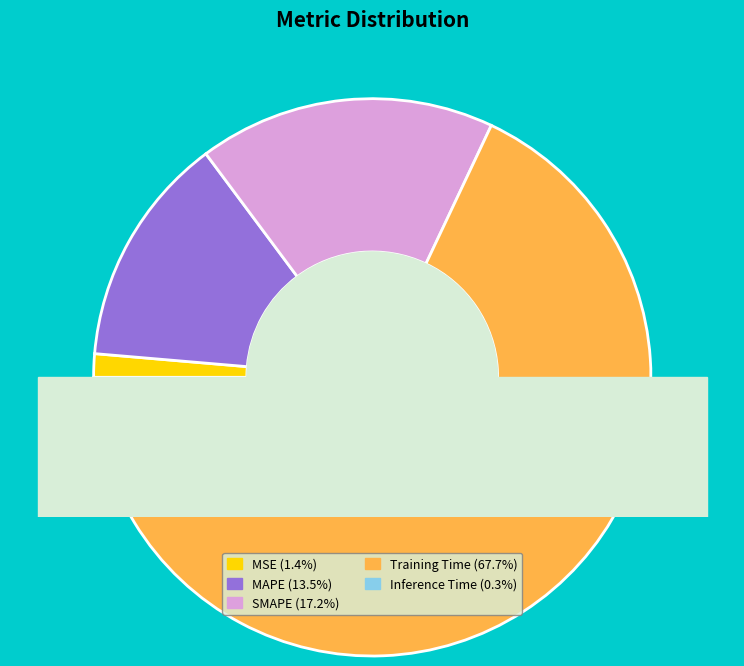

What percentage do SMAPE and MAPE together represent?

30.7%